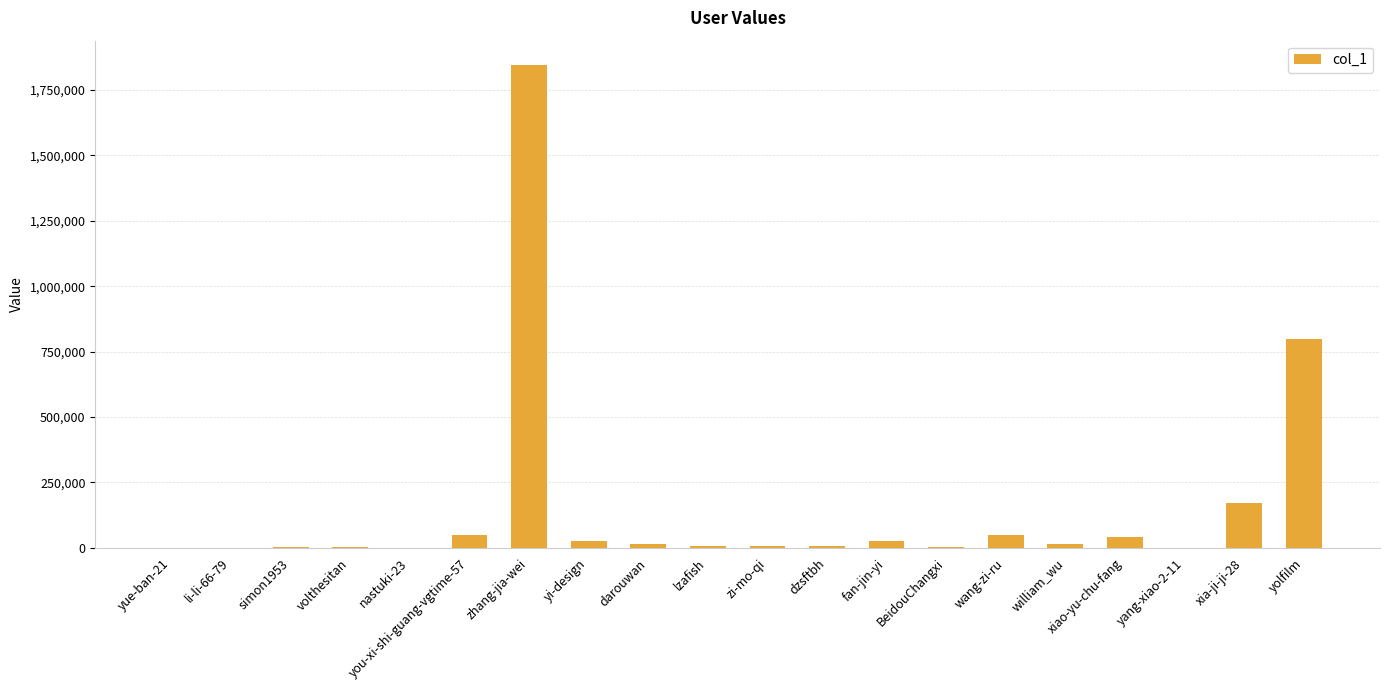

What is the greatest value displayed?

1846556